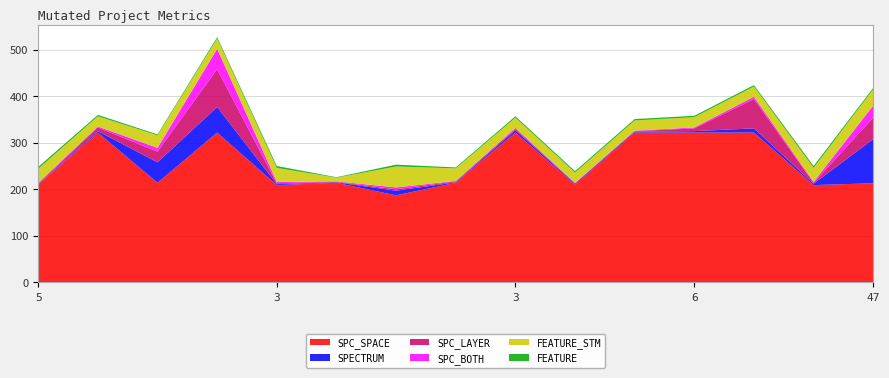

Reading right to left, transcribe all the data shown in this chart.

SPC_LAYER: 46	2	63	6	1	1	3	2	3	1	2	81	23	8	1
SPECTRUM: 95	3	9	3	2	2	5	1	10	1	2	55	44	3	1
SPC_BOTH: 26	2	5	2	1	1	2	1	4	1	3	44	8	2	2
SPC_SPACE: 213	209	322	322	322	210	322	214	187	214	209	322	214	322	210
FEATURE_STM: 35	30	22	22	22	22	22	27	45	8	30	22	27	22	30
FEATURE: 3	4	3	3	3	3	3	2	4	1	4	3	2	3	4